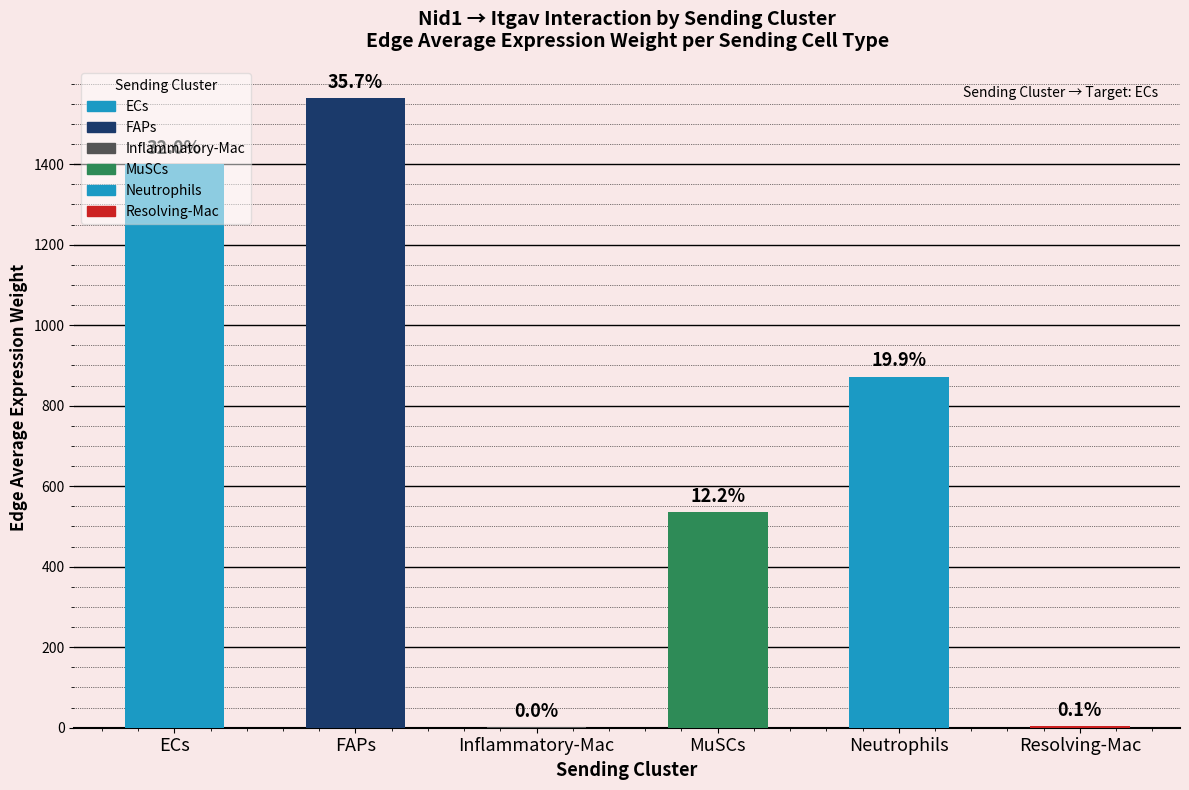

Are the bars horizontal?

No